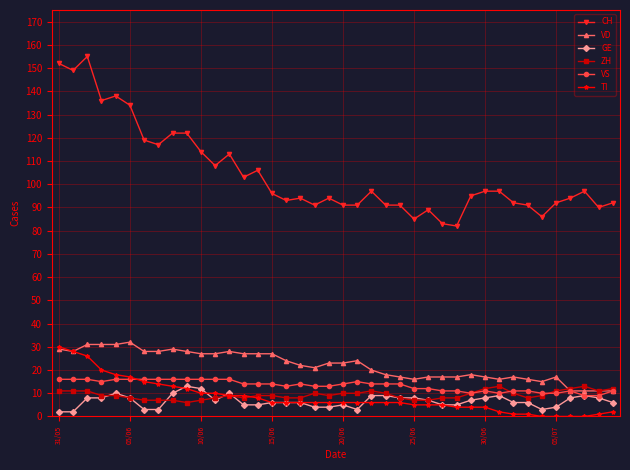

At how many categories does at least one series exceed 34?

40